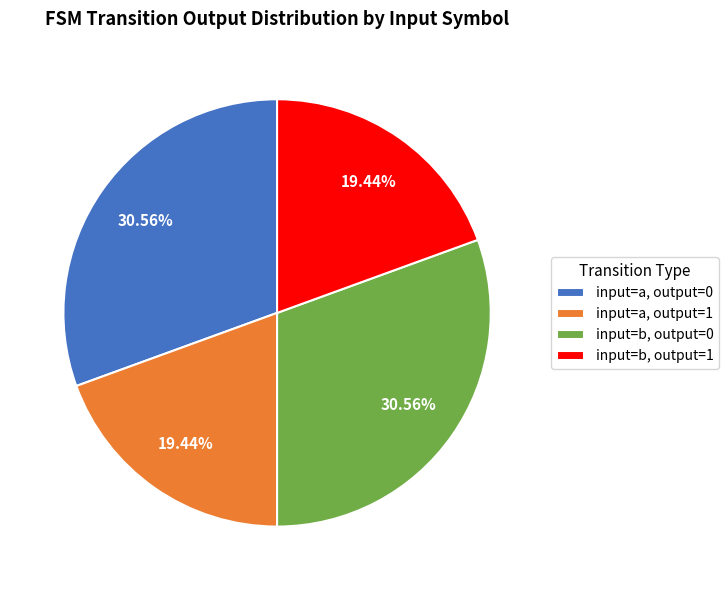

Count the number of slices in the pie.

4